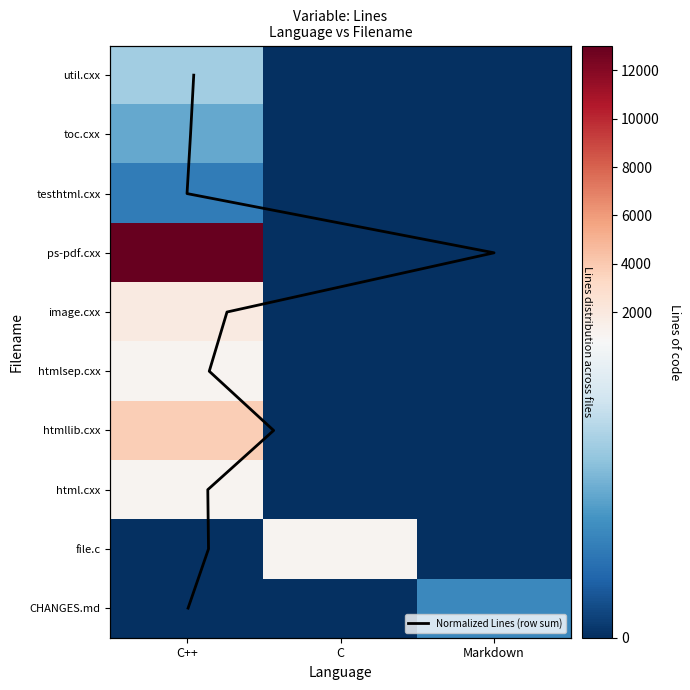

Between C++ and C, which series saw the biggest shift?

image.cxx